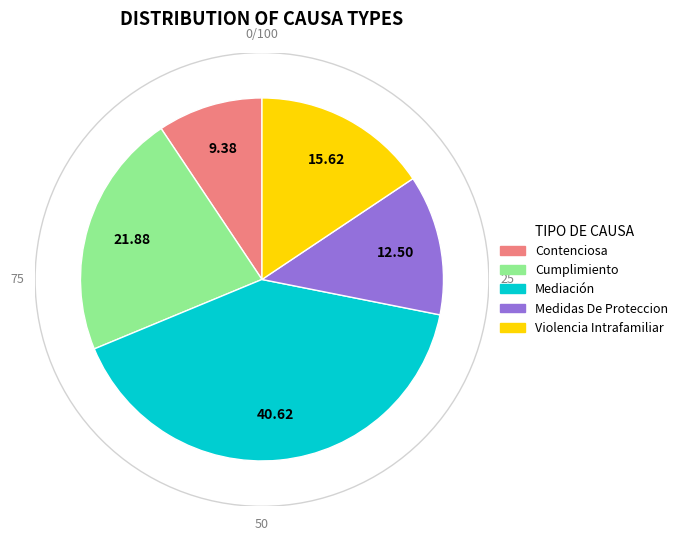

Which slice is the smallest?

Contenciosa